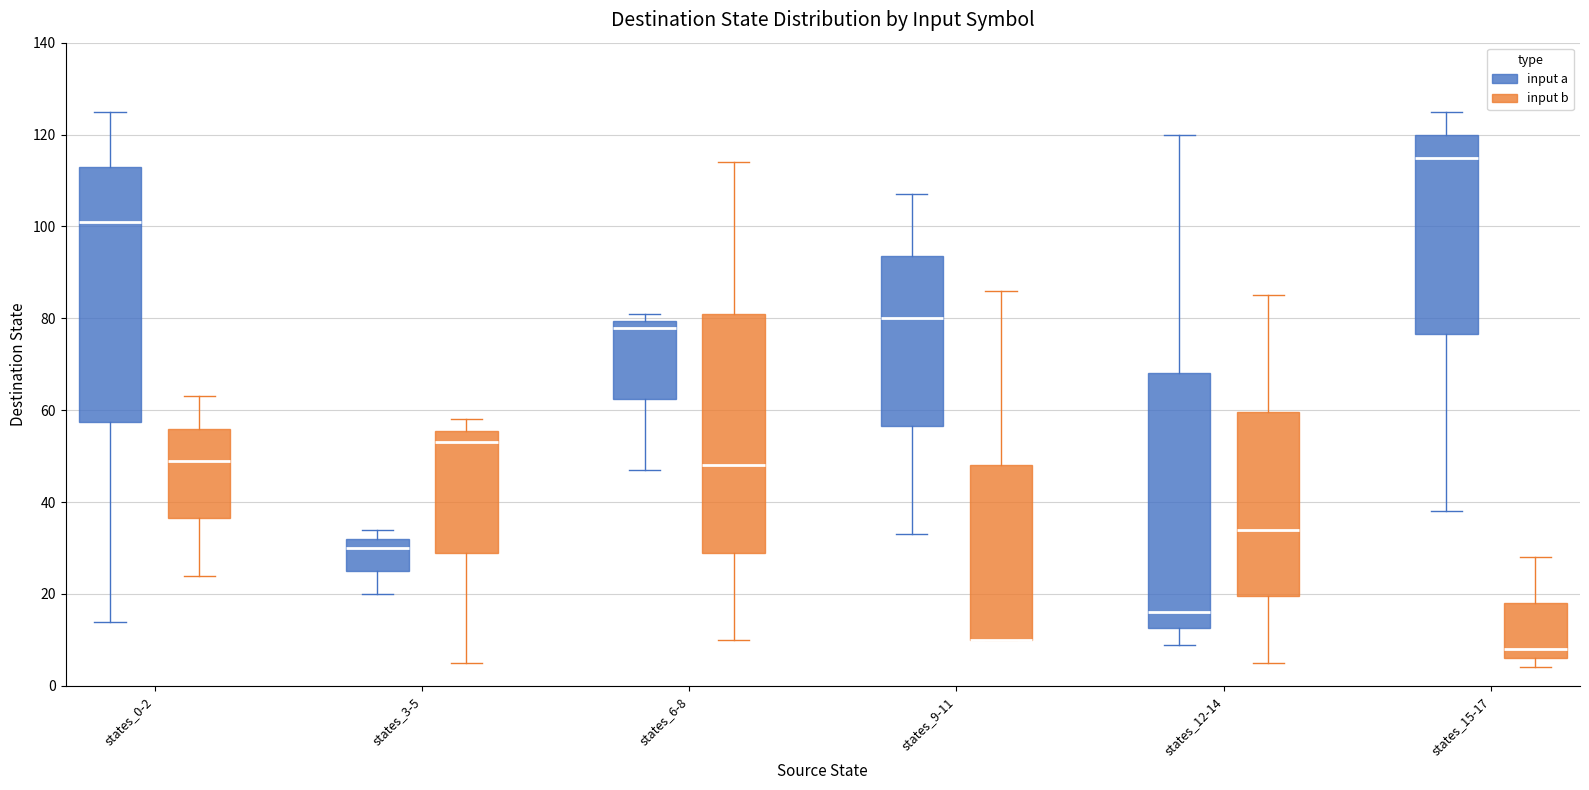

Where does the lower whisker of the box for states_6-8 (input b) end on the y-axis? The values are not printed on the chart, so give them approximately, as read against the axis.

10